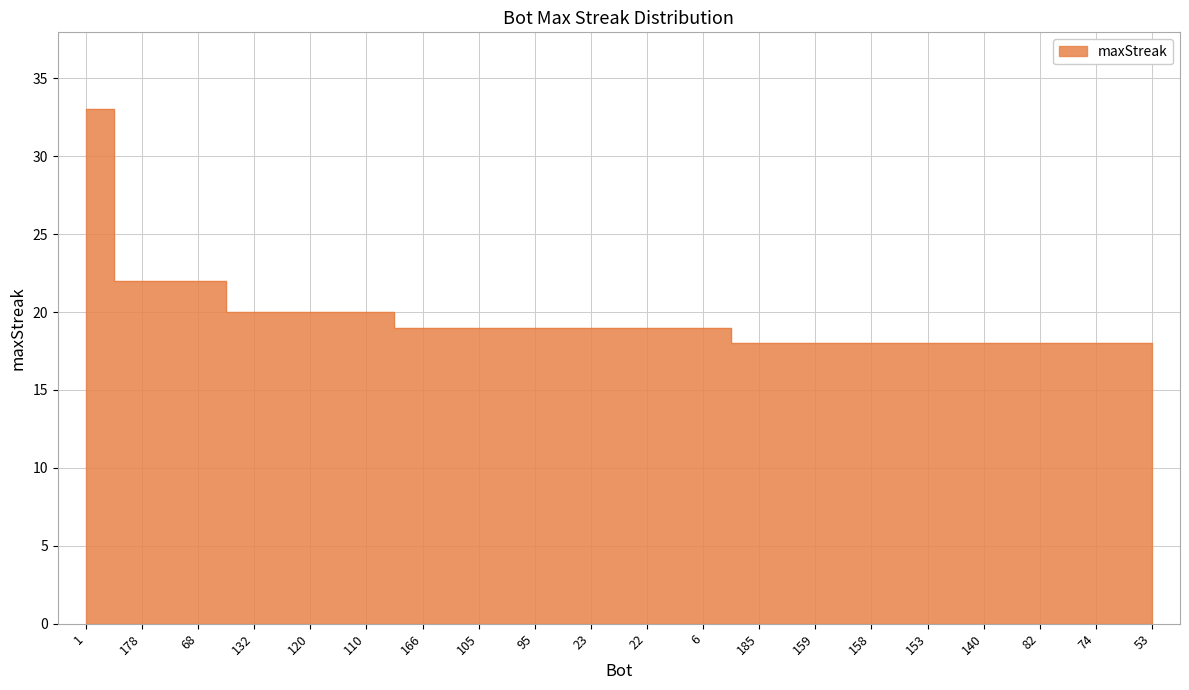

How many categories are shown in the chart?

20